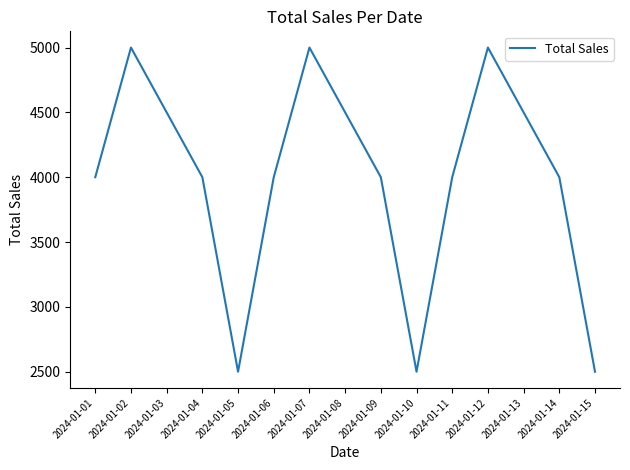

How many categories are shown in the chart?

15